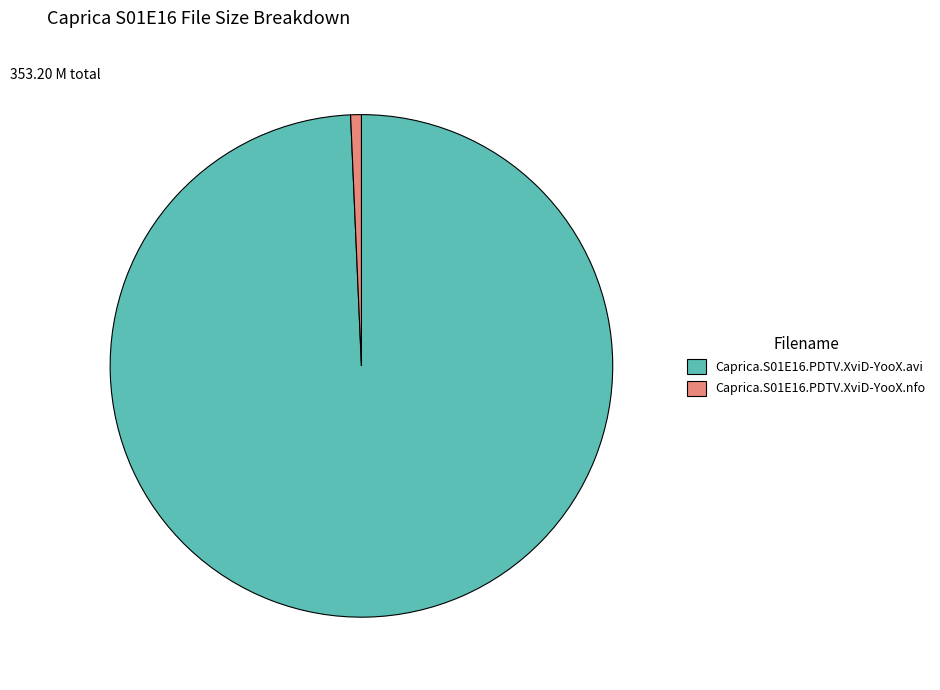

Which category has the biggest portion of the pie?

Caprica.S01E16.PDTV.XviD-YooX.avi